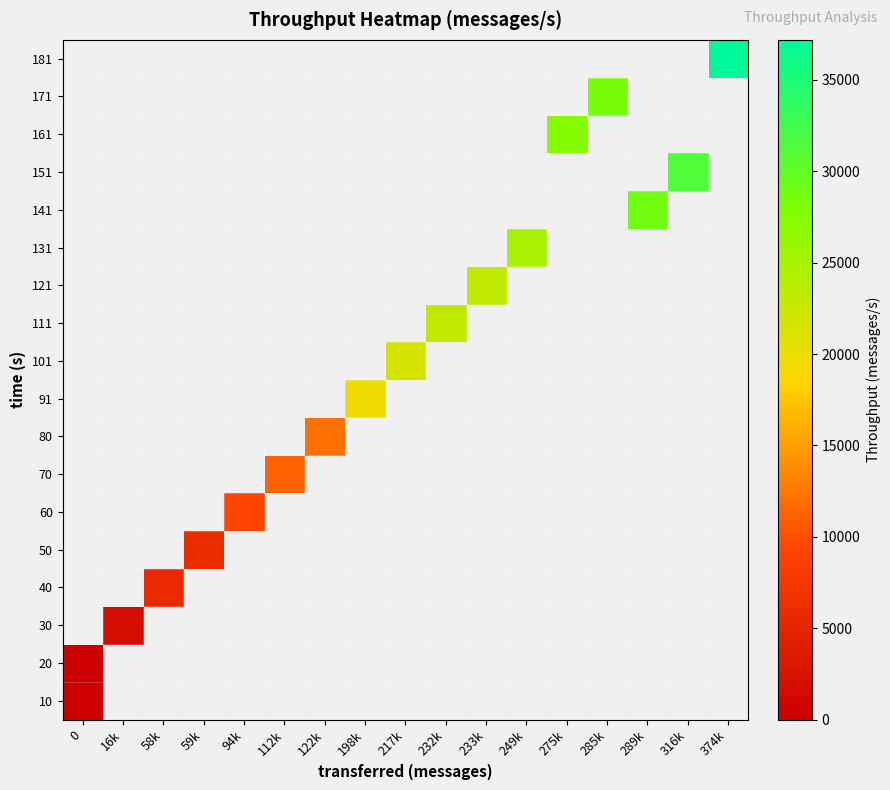

Is the value of 121 at 0 greater than the value of 131 at 122k?

No